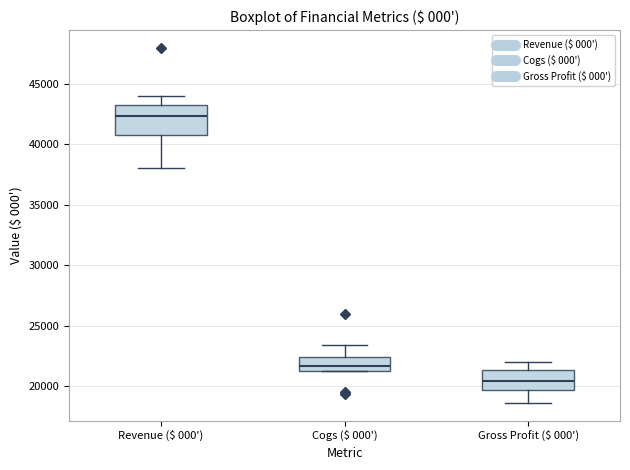

Which box has the lowest median line?

Gross Profit ($ 000')